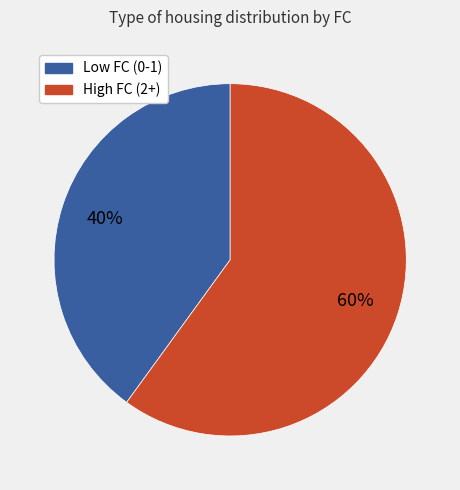

Combined, do High FC (2+) and Low FC (0-1) account for over 50%?

Yes